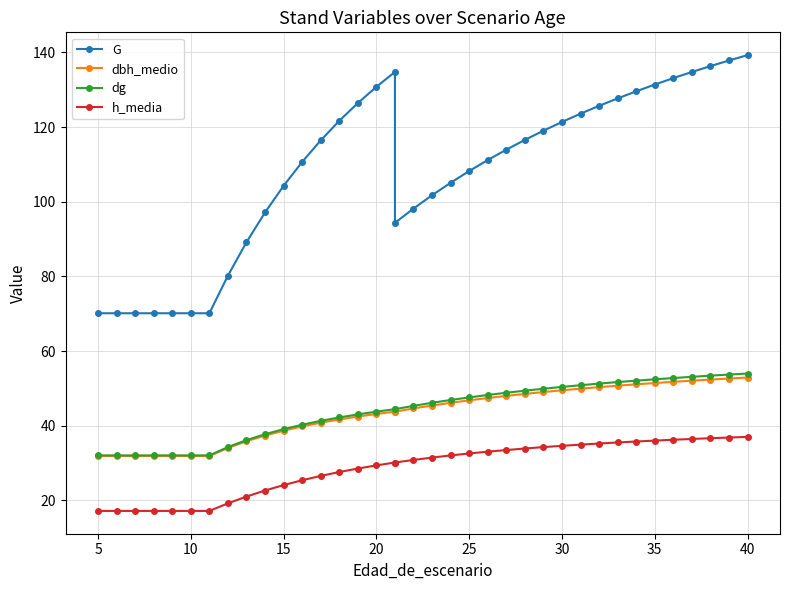

How many distinct data groups are displayed?

4